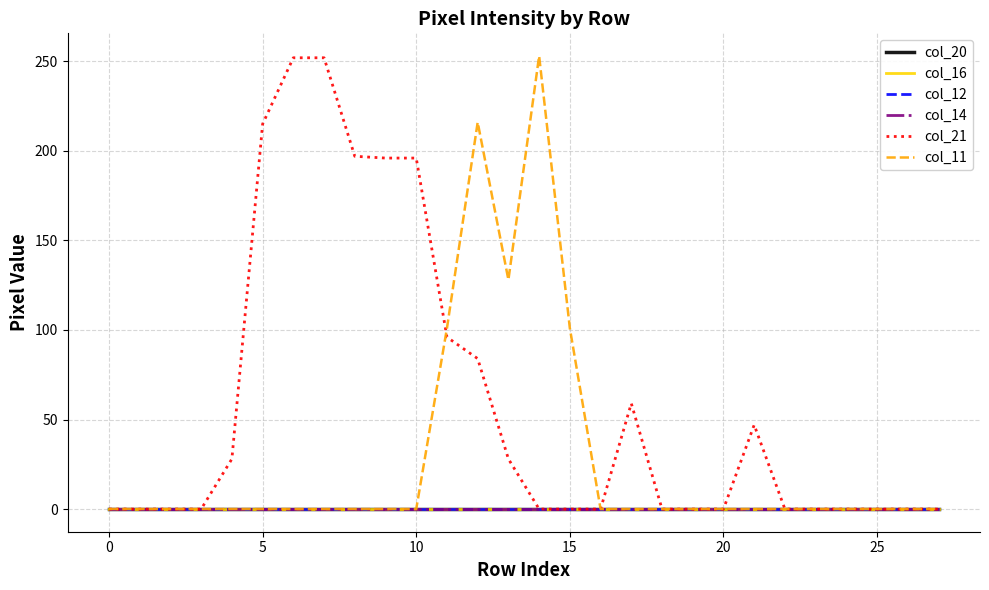

True or false: col_16 has more than 2 interior local peaks.

False